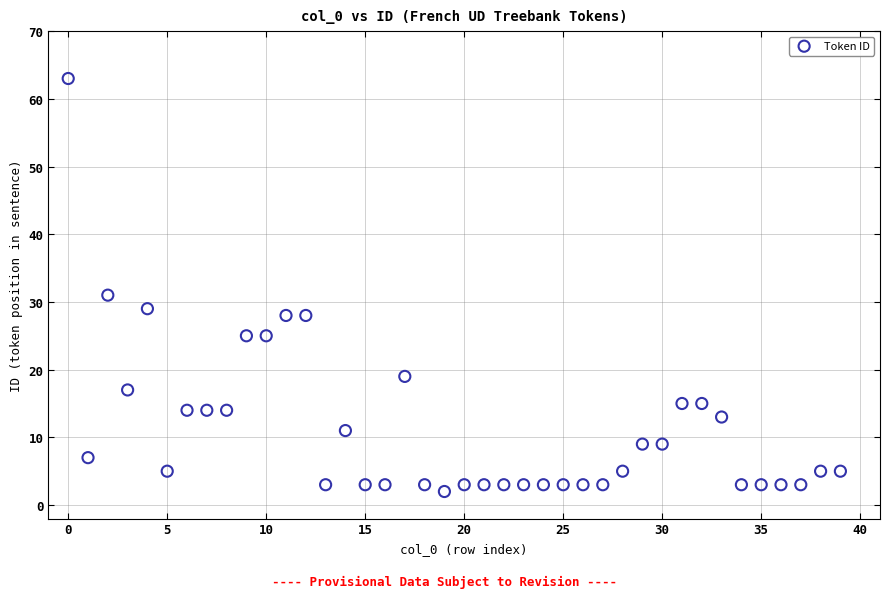

What is the range of Y values (max minus min)?

61